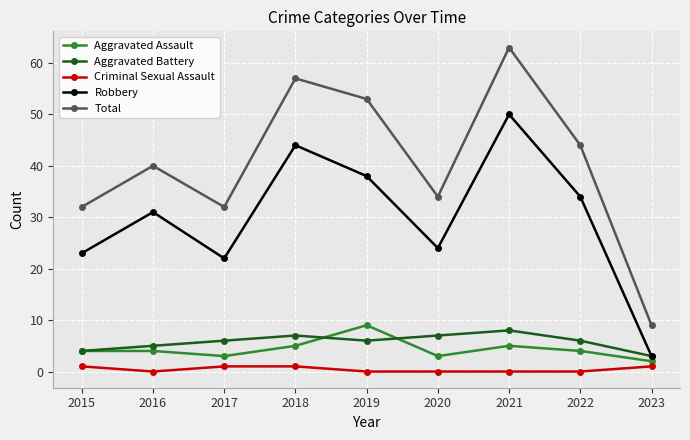

True or false: Total and Criminal Sexual Assault cross at least once.

False